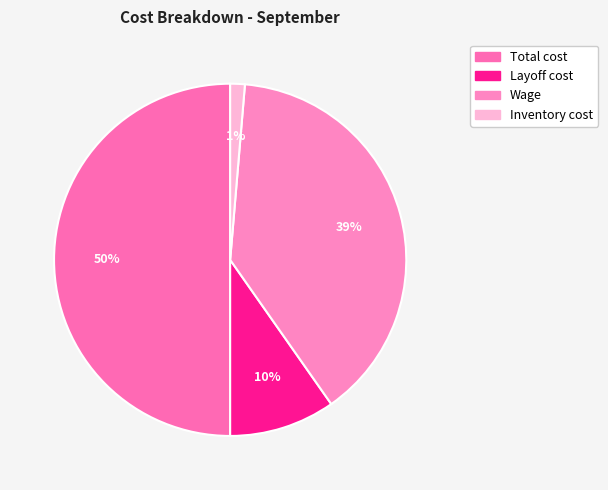

Approximately how many times larger is the value at Total cost compared to Wage?

1.3